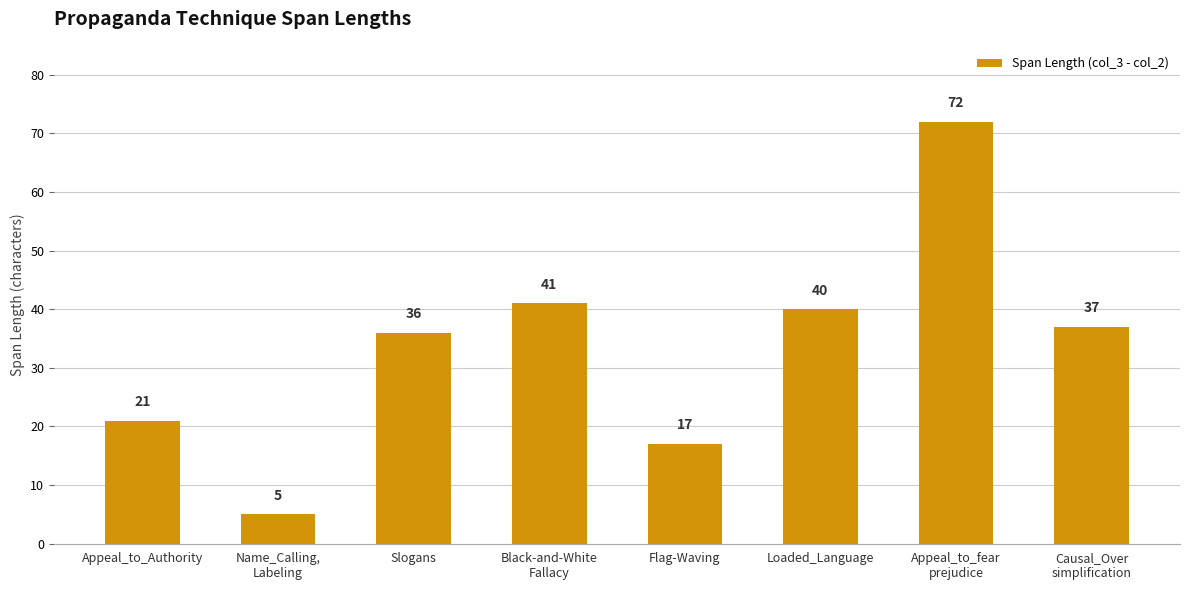

True or false: the data shows 14 at Slogans.

False